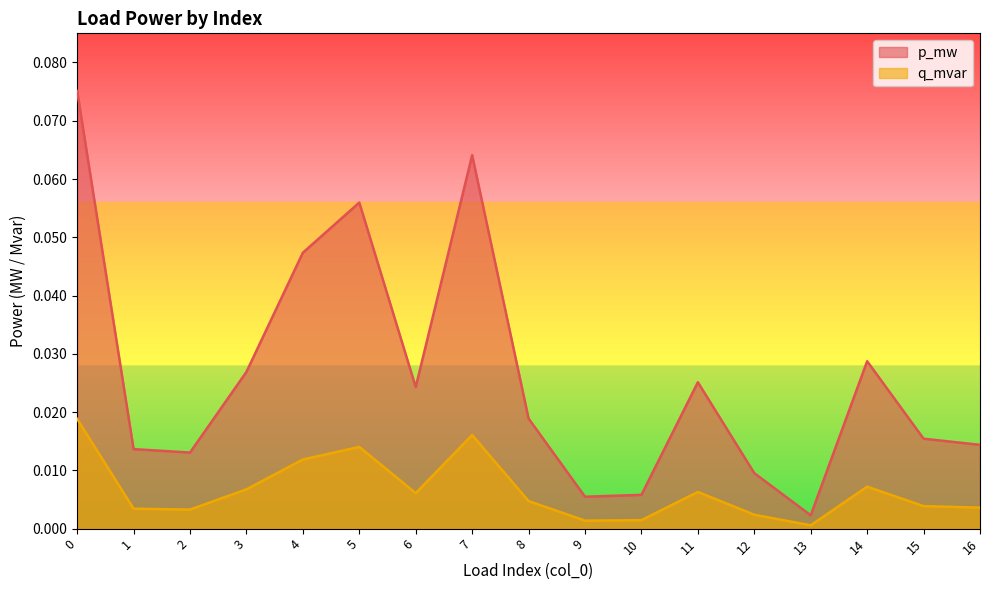

Which series has the largest total across all categories?

p_mw